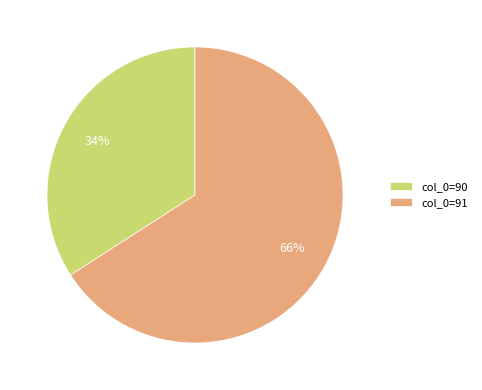

To the nearest percent, what portion does col_0=90 represent?

34%